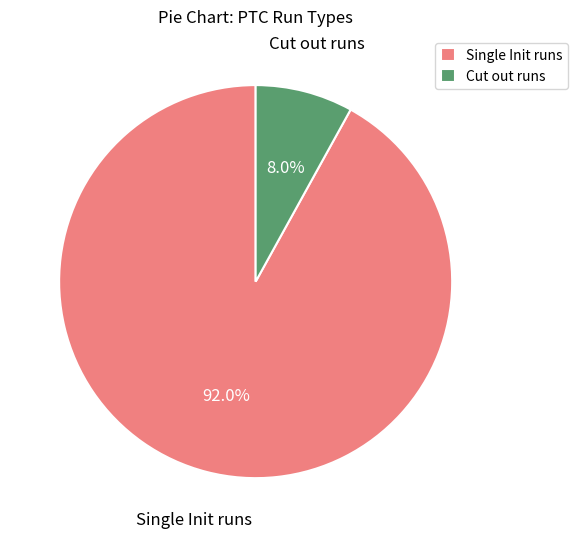

Count the number of slices in the pie.

2